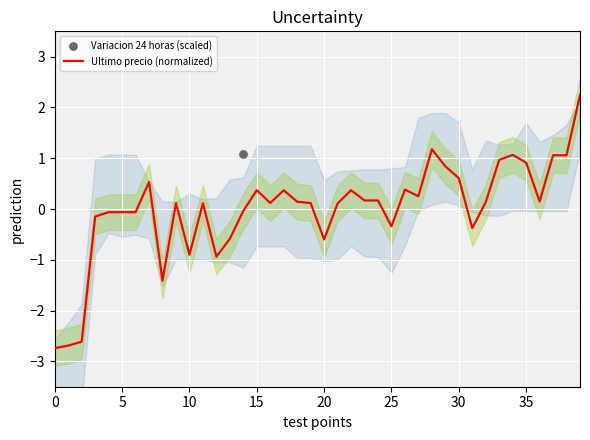

Is the value of Variacion 24 horas (scaled) at 28 greater than the value of Ultimo precio (normalized) at 32?

Yes